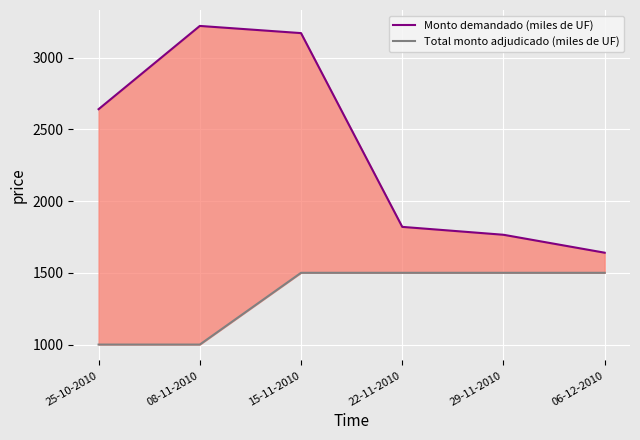

Which label corresponds to the smallest value in the chart?

25-10-2010